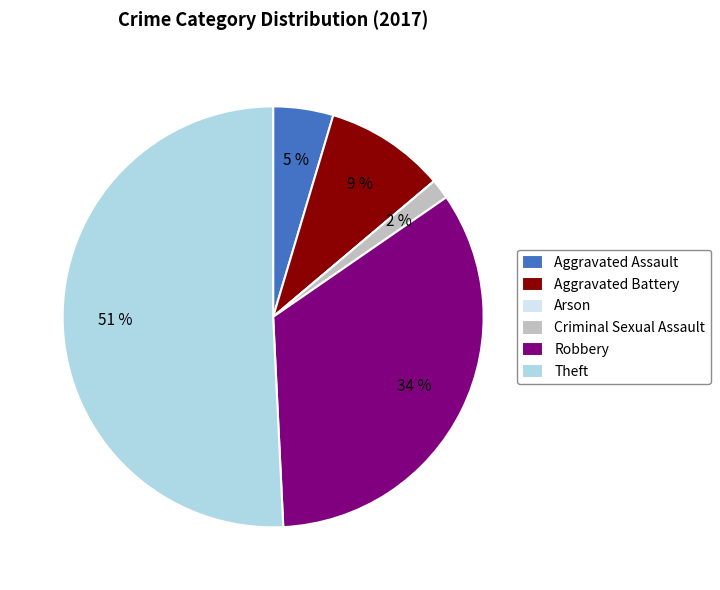

Does any single category account for the majority?

Yes